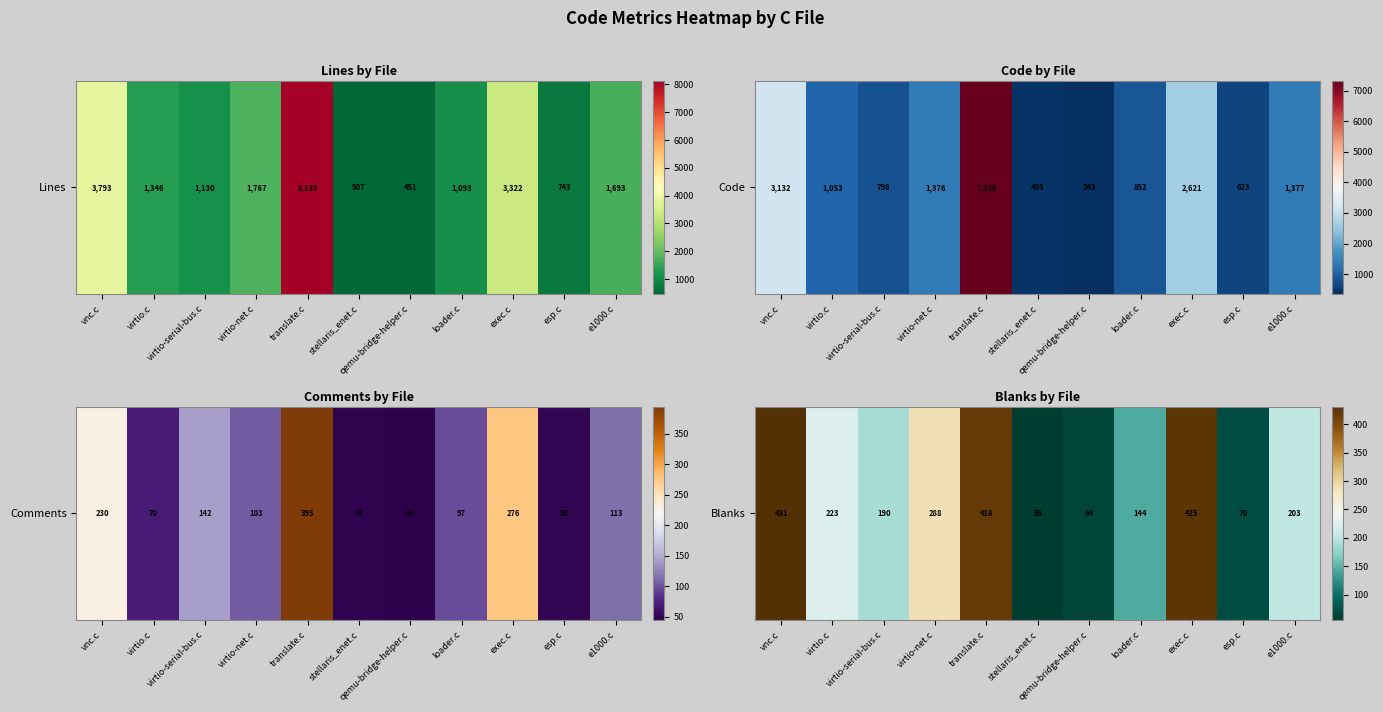

Rank the categories by value from highest to lowest.

vnc.c, exec.c, translate.c, virtio-net.c, virtio.c, e1000.c, virtio-serial-bus.c, loader.c, esp.c, qemu-bridge-helper.c, stellaris_enet.c